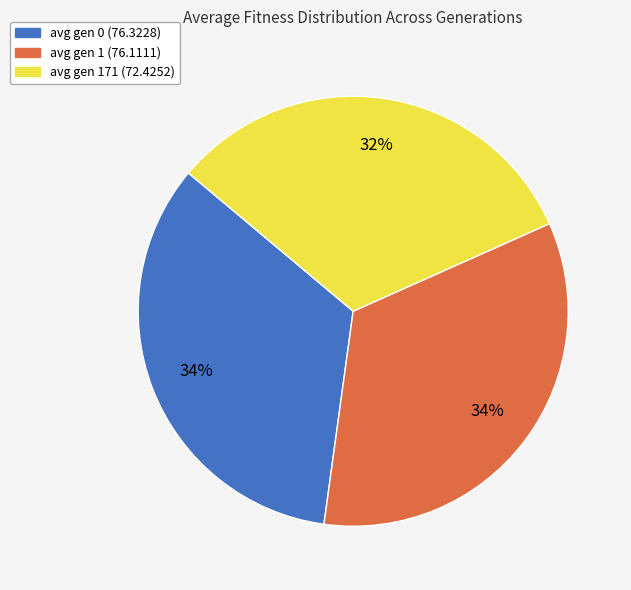

Count the number of slices in the pie.

3